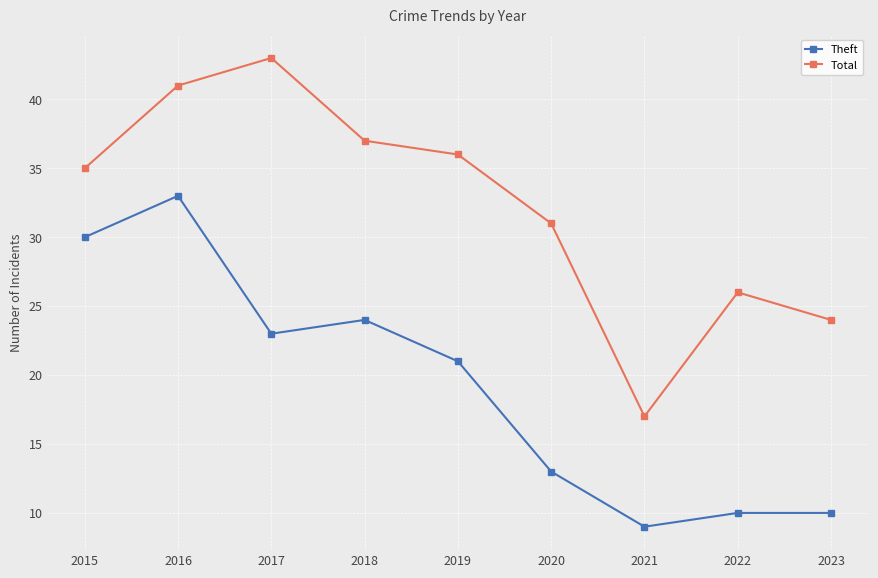

At how many categories does at least one series exceed 25?

7